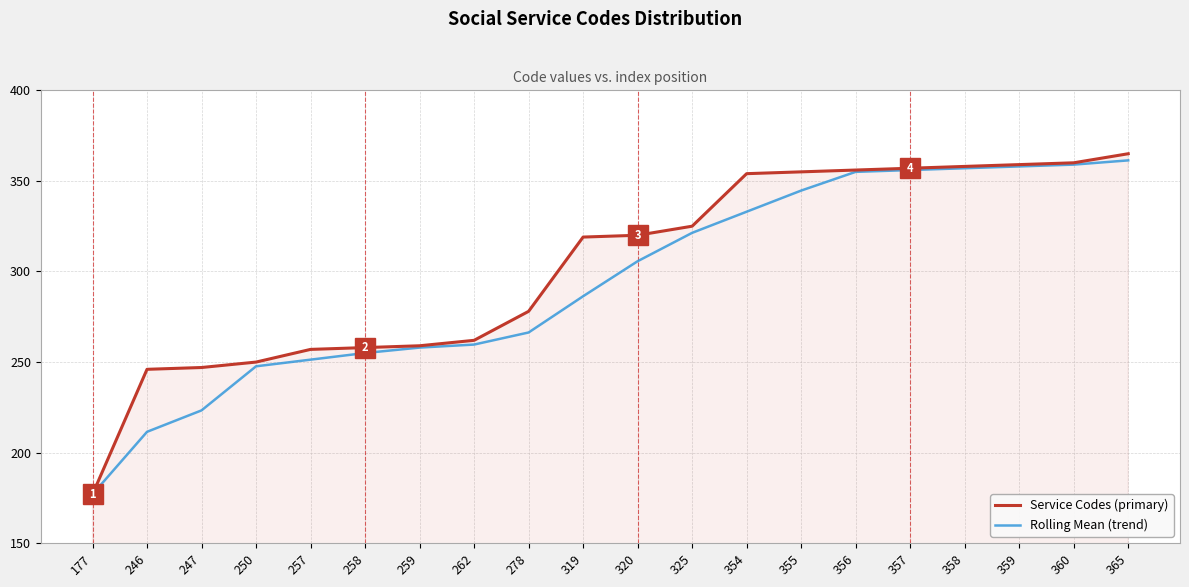

Reading left to right, what are all the values shown in this chart?

Service Codes (primary): 177=177.0	246=246.0	247=247.0	250=250.0	257=257.0	258=258.0	259=259.0	262=262.0	278=278.0	319=319.0	320=320.0	325=325.0	354=354.0	355=355.0	356=356.0	357=357.0	358=358.0	359=359.0	360=360.0	365=365.0
Rolling Mean (trend): 177=177.0	246=211.5	247=223.3	250=247.7	257=251.3	258=255.0	259=258.0	262=259.7	278=266.3	319=286.3	320=305.7	325=321.3	354=333.0	355=344.7	356=355.0	357=356.0	358=357.0	359=358.0	360=359.0	365=361.3